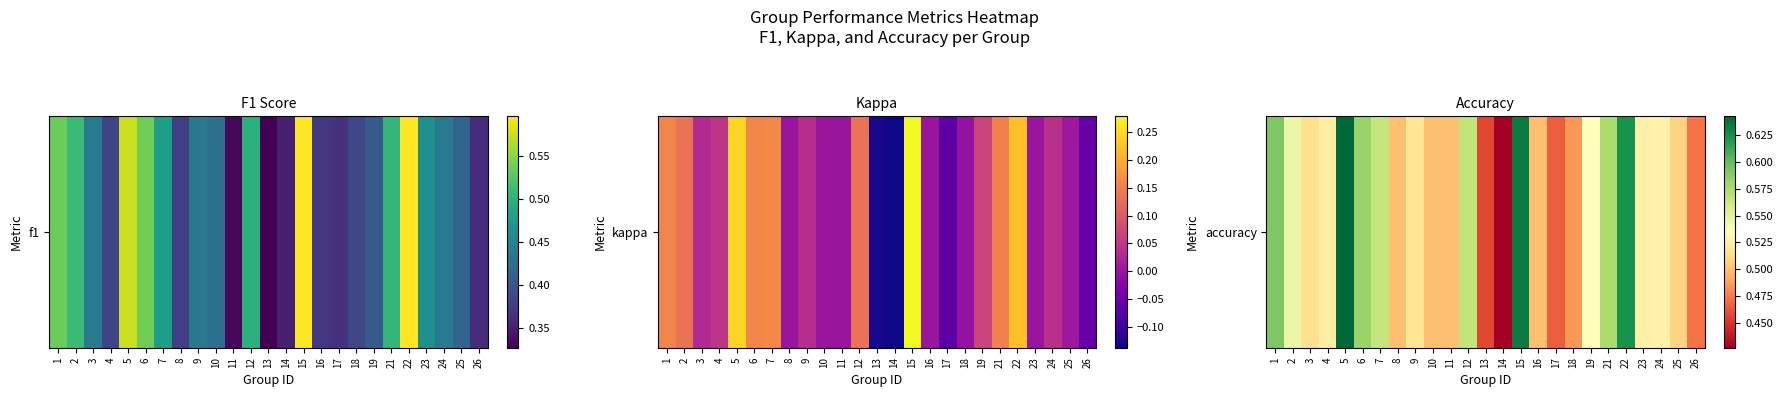

Reading left to right, what are all the values shown in this chart?

1=0.6	2=0.5	3=0.5	4=0.5	5=0.6	6=0.6	7=0.6	8=0.5	9=0.5	10=0.5	11=0.5	12=0.6	13=0.5	14=0.4	15=0.6	16=0.5	17=0.5	18=0.5	19=0.5	21=0.6	22=0.6	23=0.5	24=0.5	25=0.5	26=0.5